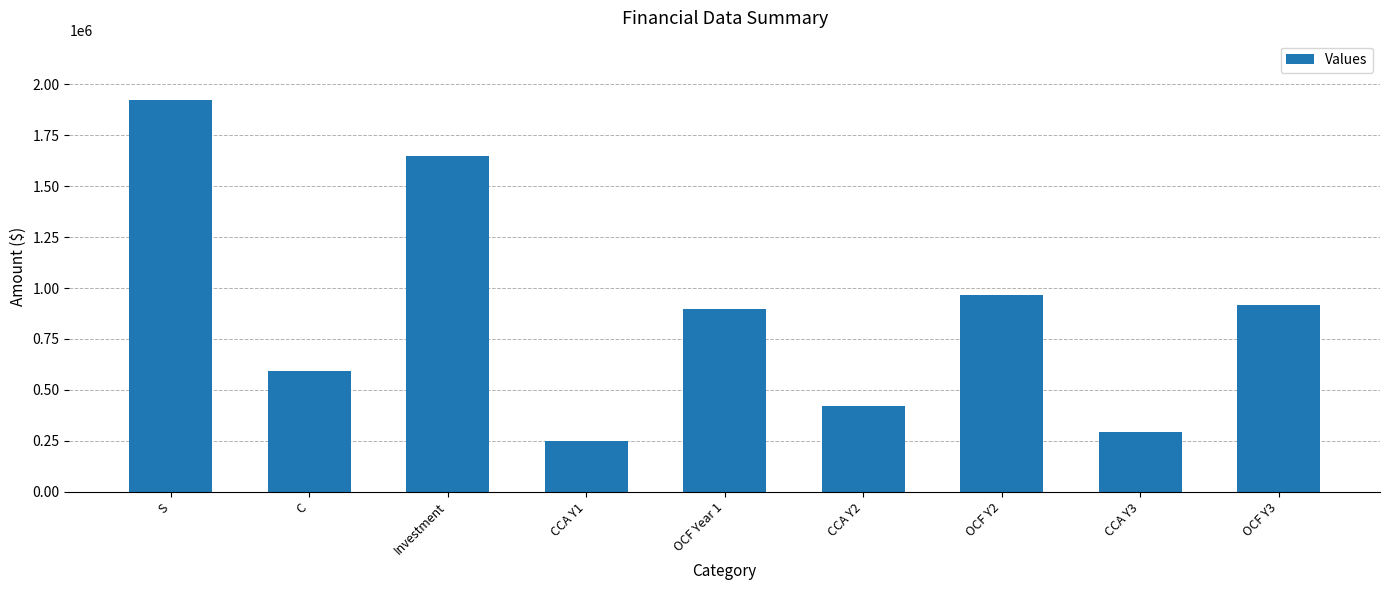

What is the maximum value shown in the chart?

1925000